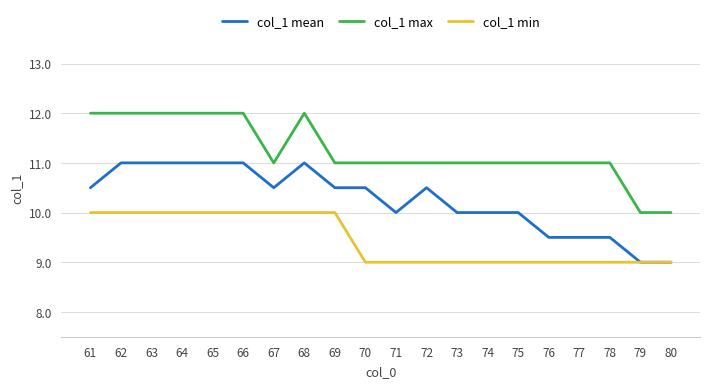

What is the difference between the highest and lowest values at 79?

1.0